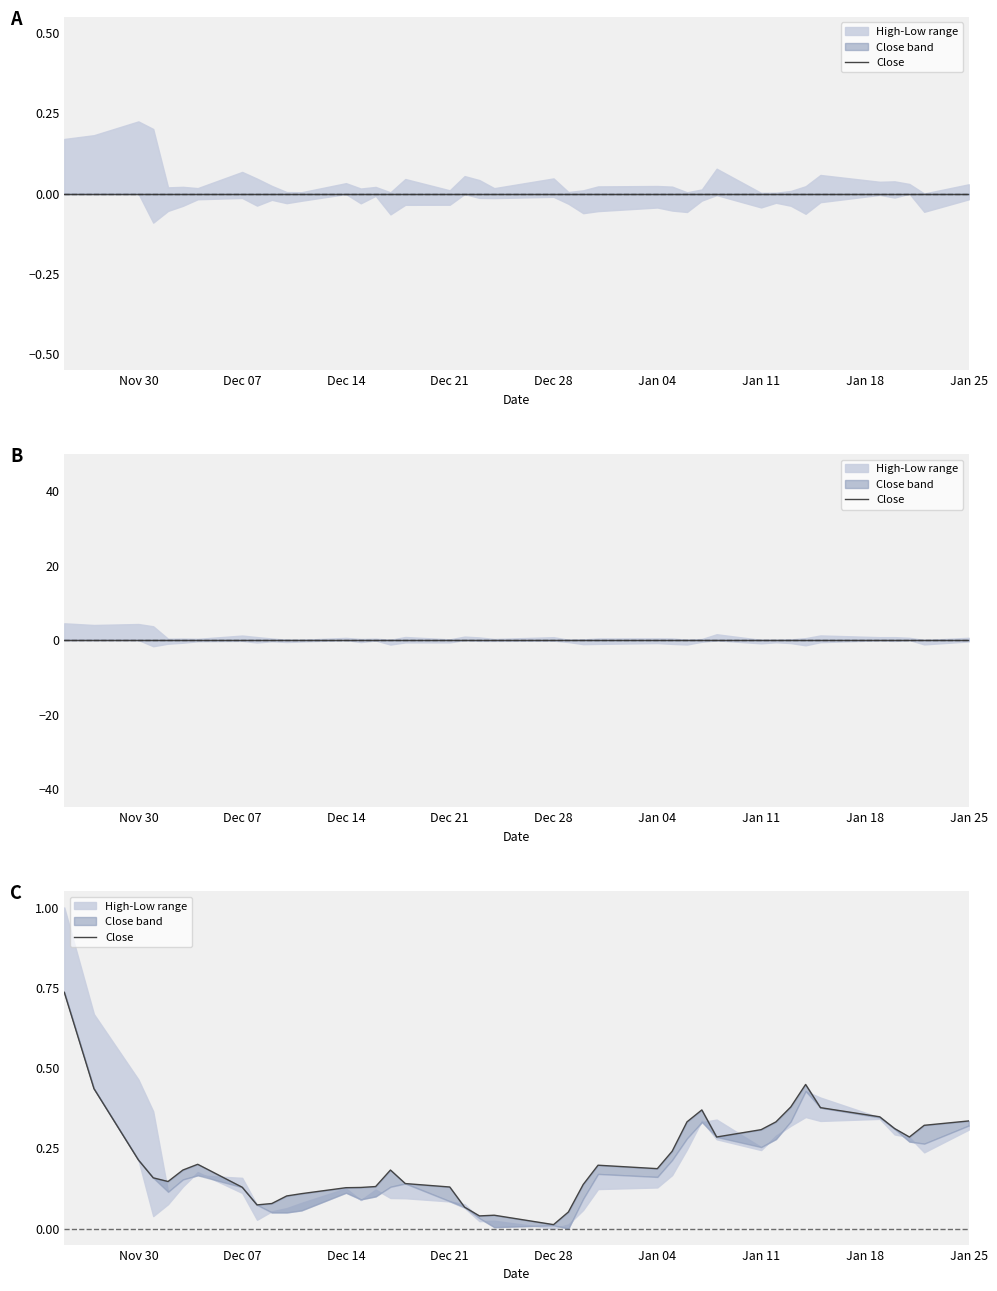

The chart shows a value of 0.1 at Dec 21. True or false?

False